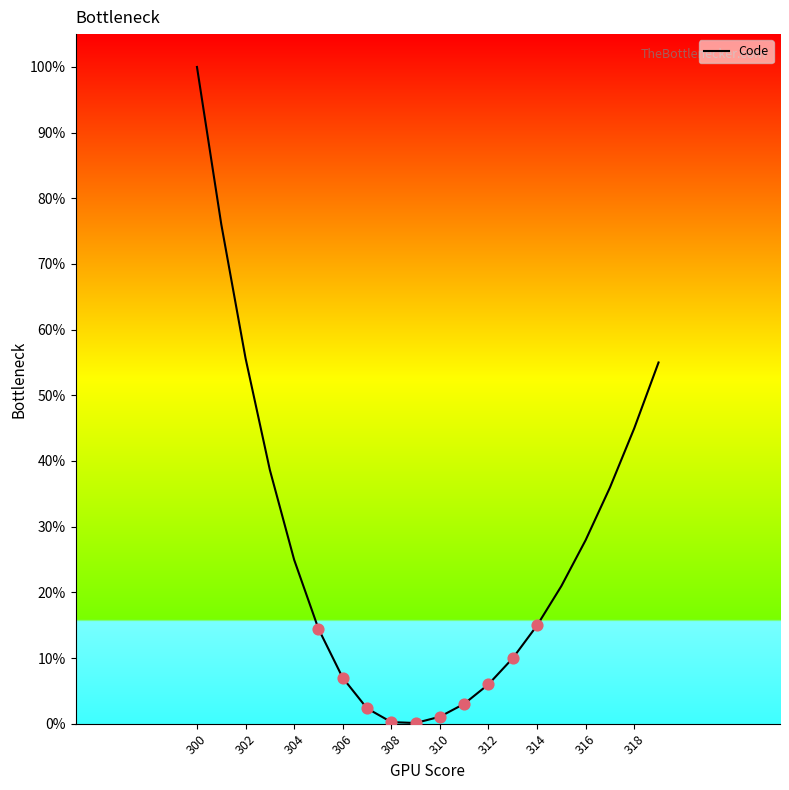

What is the difference between the maximum and minimum values?

99.9